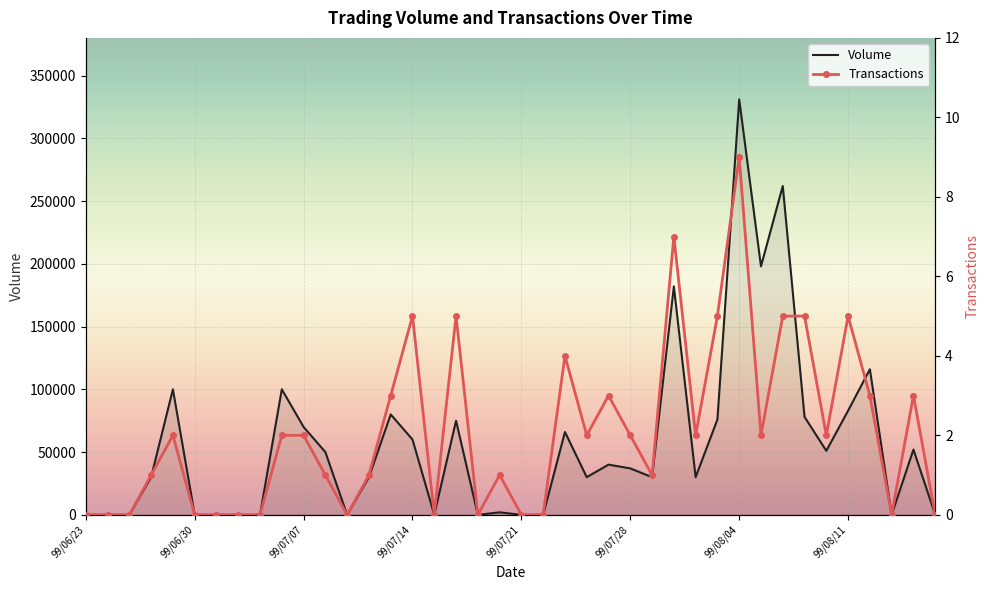

Which series has the widest spread of values?

Volume